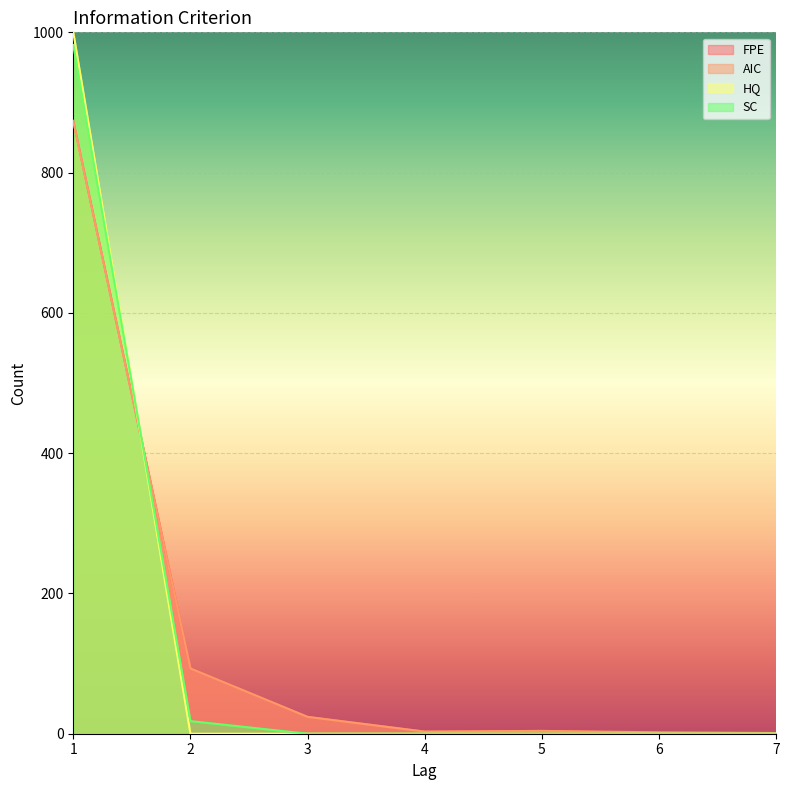

Does the chart display data point markers on the line(s)?

No